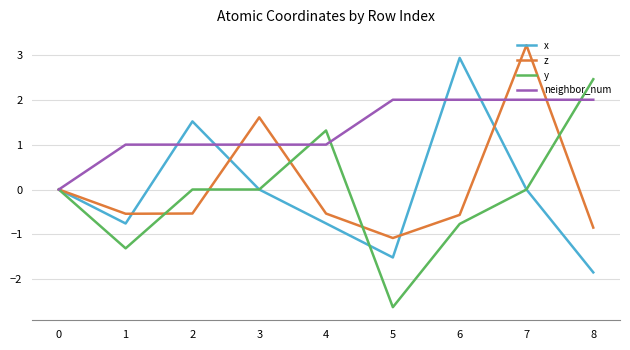

Read the z value at 6.

-0.6